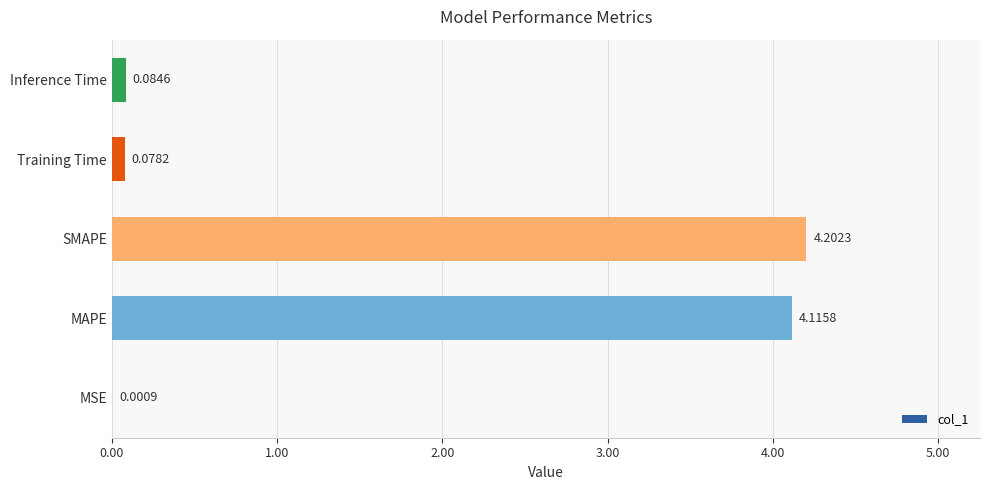

What is the sum of all values?

8.5